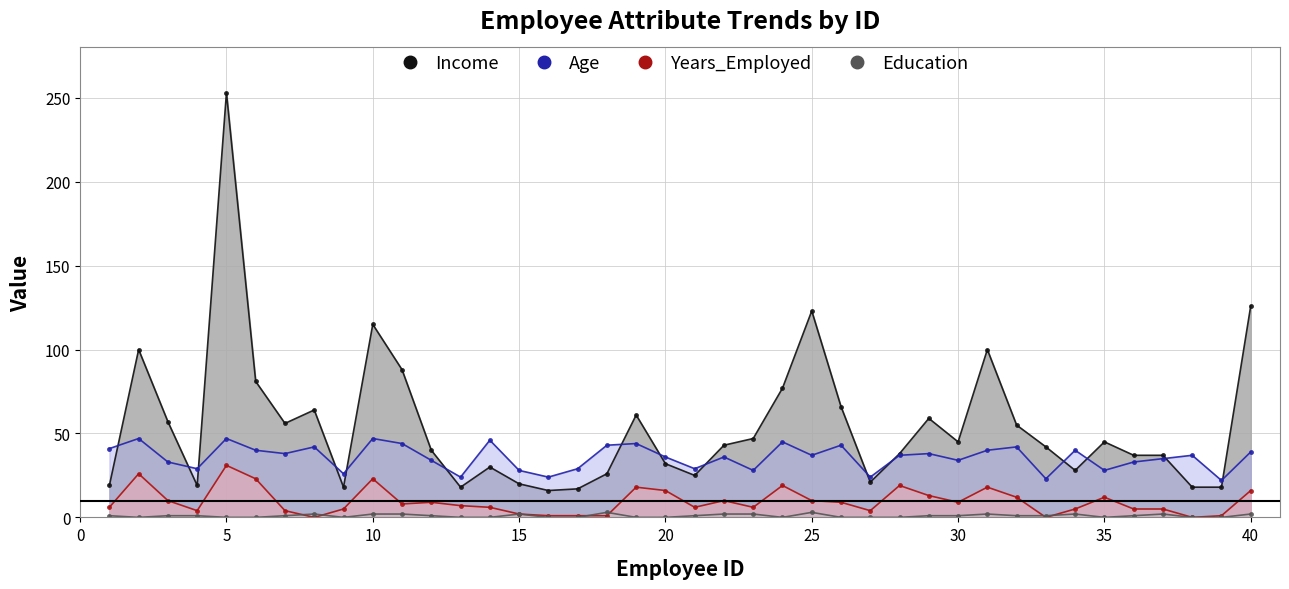

Which series has the largest range (max minus min)?

Income